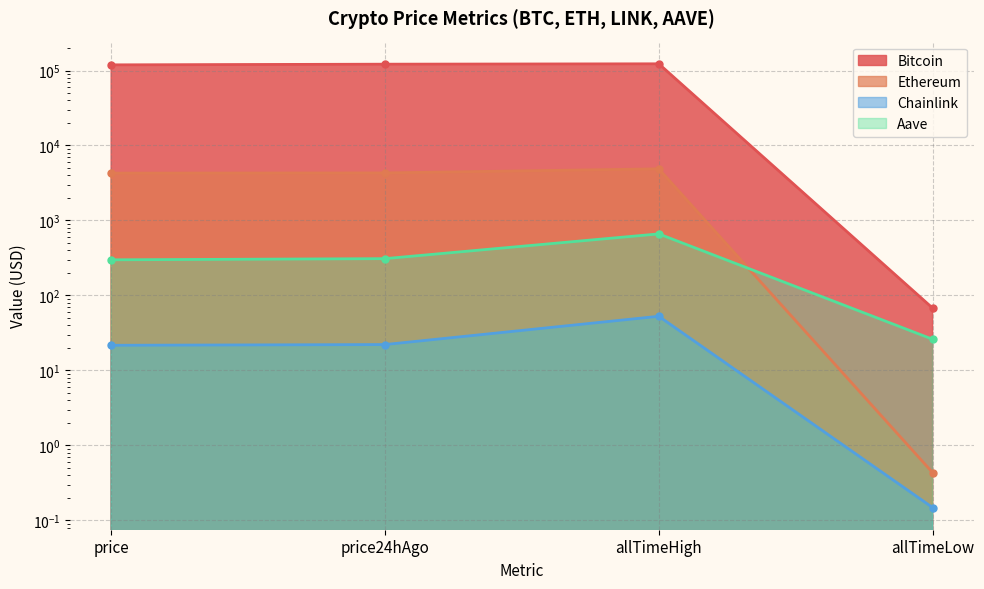

Where does the Ethereum series first go above 4304?

price24hAgo